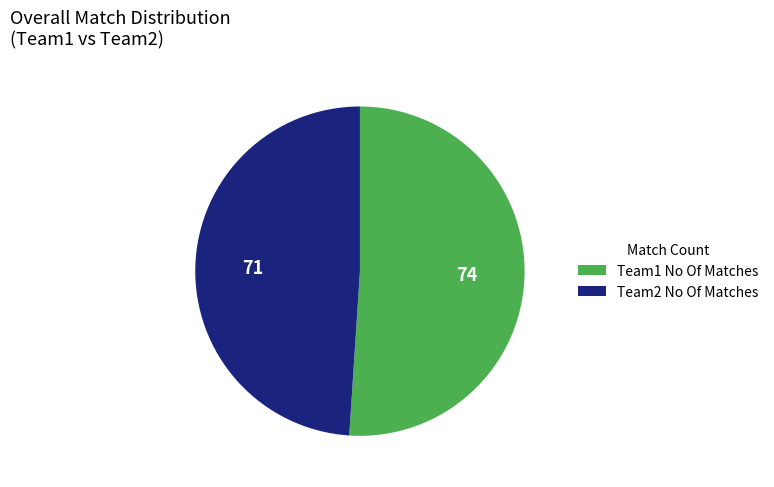

How many segments does this pie chart have?

2